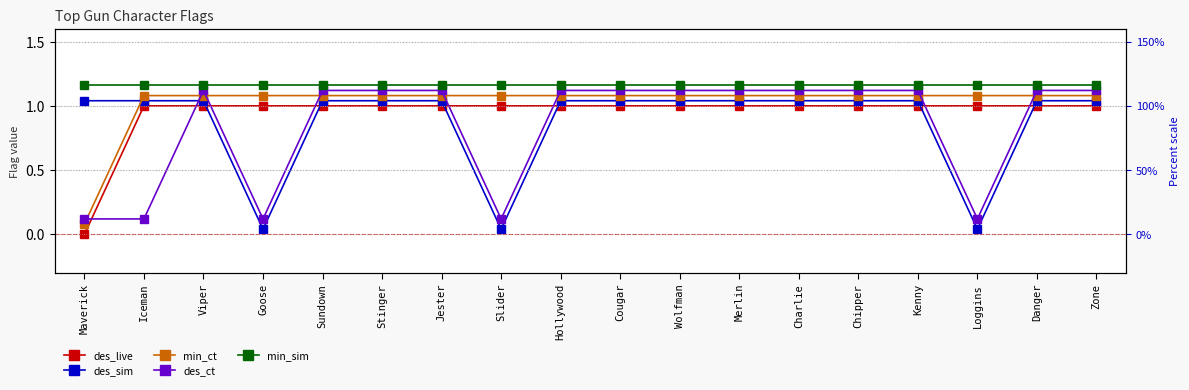

What is the sum of the des_ct values at Stinger and Zone?

2.2